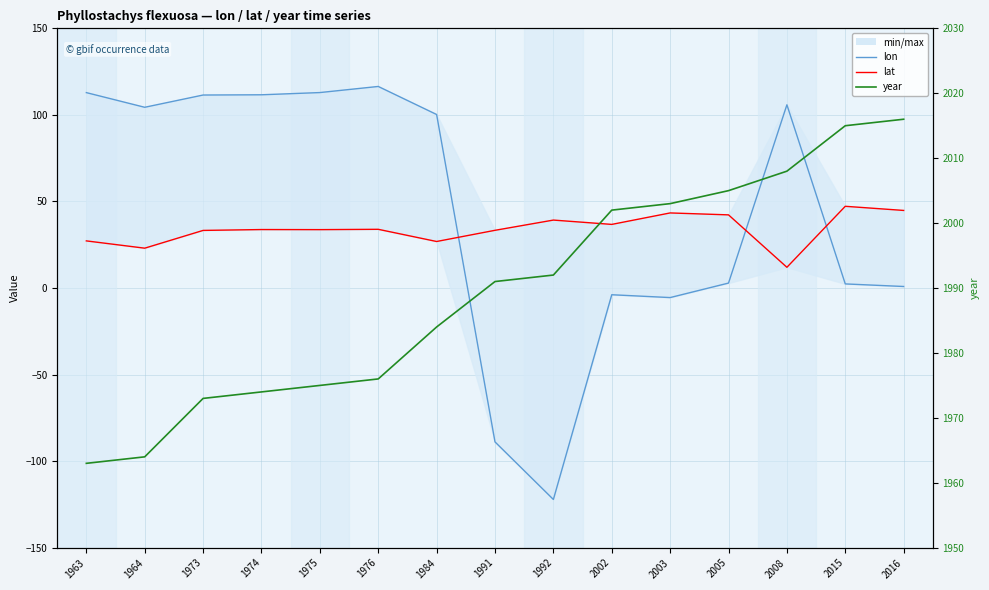

Reading left to right, what are all the values shown in this chart?

lon: 112.9	104.4	111.5	111.6	112.9	116.4	100.2	-88.9	-122.1	-3.9	-5.5	2.9	105.8	2.4	0.9
lat: 27.2	23.0	33.3	33.8	33.7	33.9	26.9	33.3	39.2	36.8	43.4	42.3	12.0	47.2	44.8
year: 1963.0	1964.0	1973.0	1974.0	1975.0	1976.0	1984.0	1991.0	1992.0	2002.0	2003.0	2005.0	2008.0	2015.0	2016.0